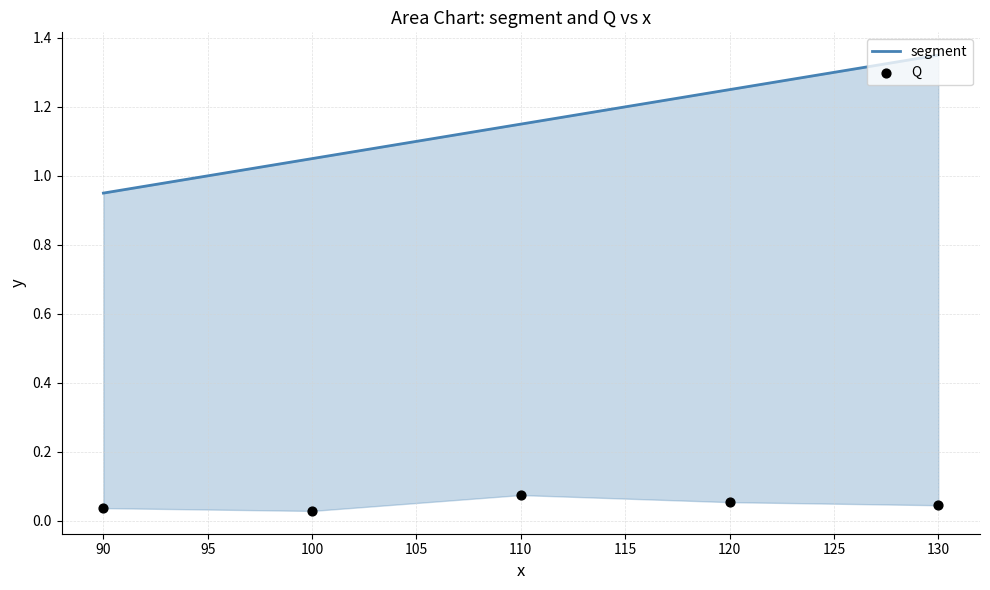

Which series contains the highest Y value?

segment